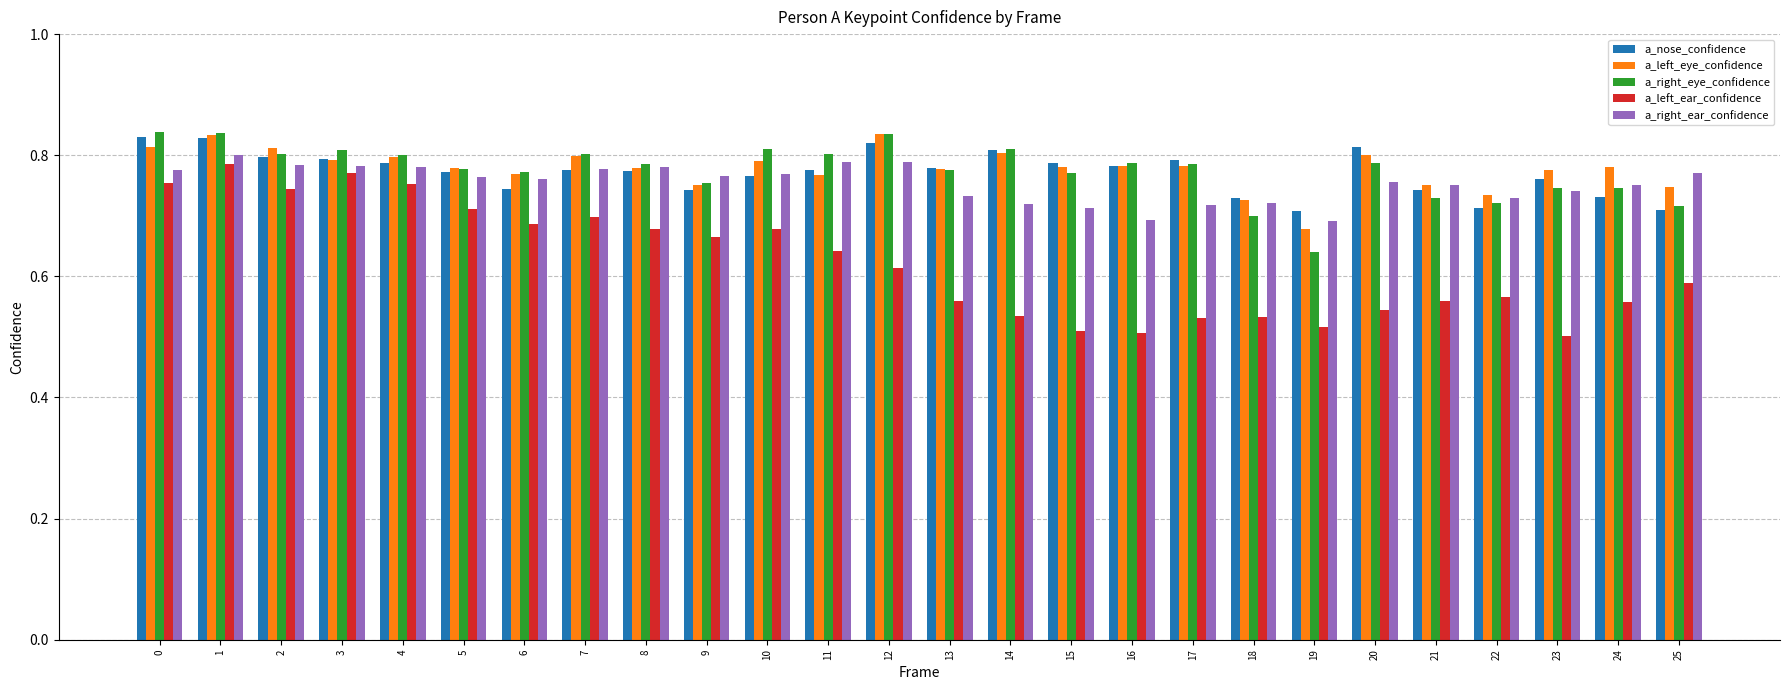

What is the total value across all series at 19?

3.2